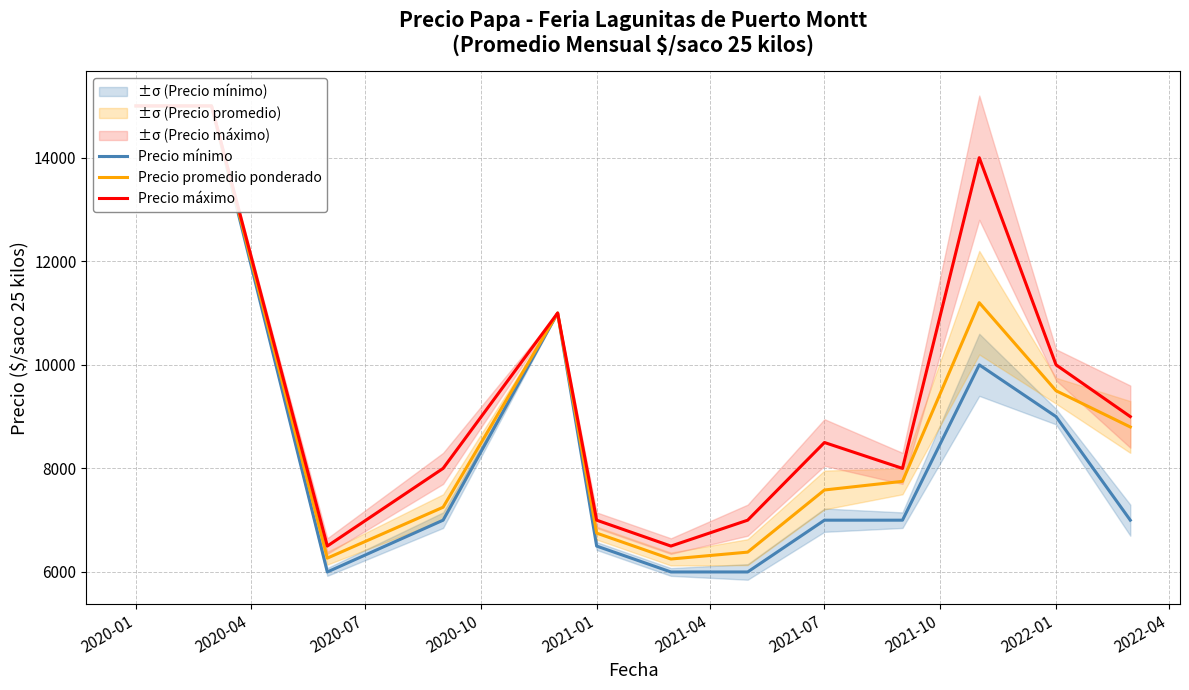

What is the average value of the Precio mínimo series?

8654